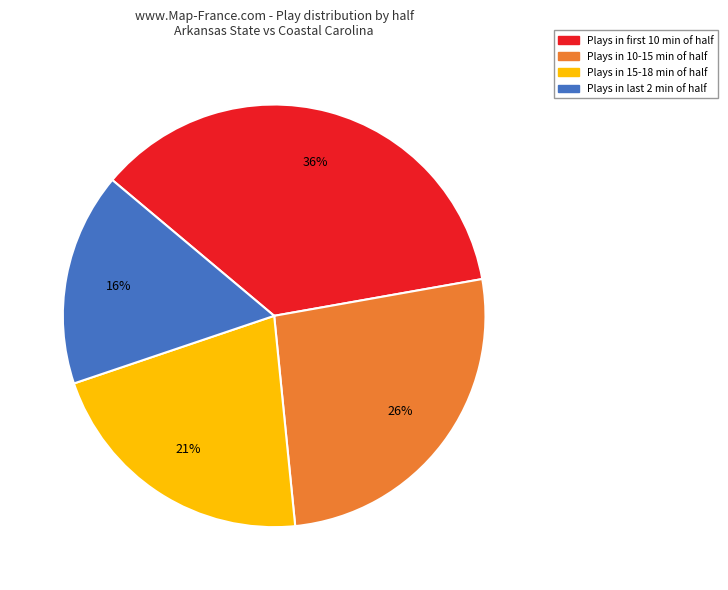

Rank the categories by value from lowest to highest.

Plays in last 2 min of half, Plays in 15-18 min of half, Plays in 10-15 min of half, Plays in first 10 min of half